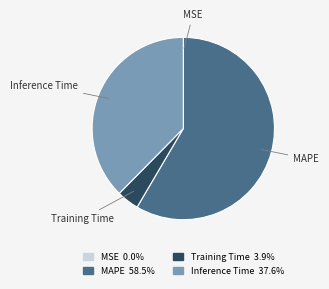

Which category accounts for the majority?

MAPE